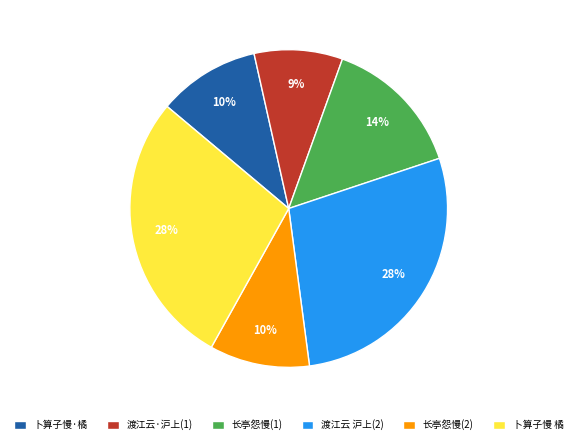

To the nearest percent, what portion does 卜算子慢·橘 represent?

10%